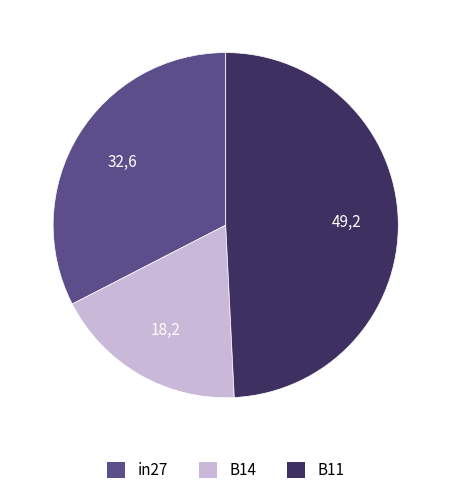

How many segments does this pie chart have?

3